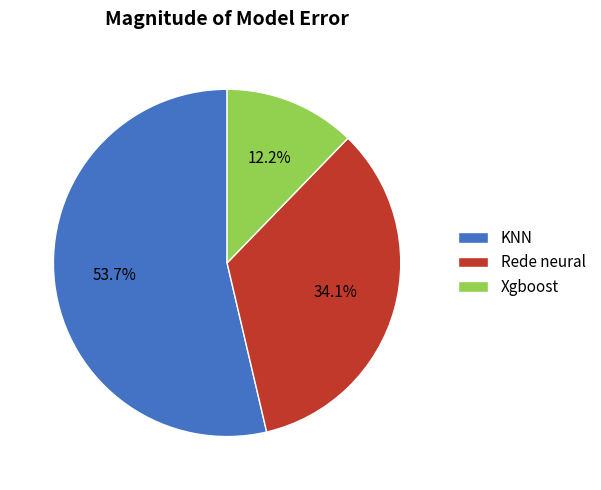

What portion of the pie excludes Rede neural?

65.9%